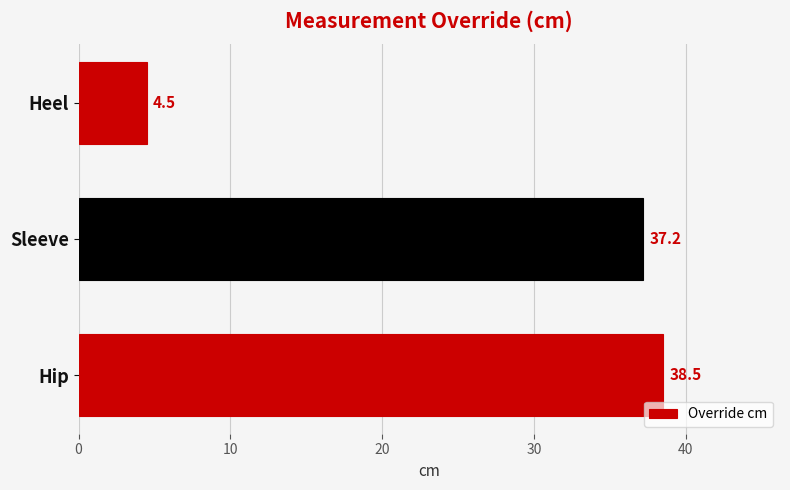

Rank the categories by value from highest to lowest.

Hip, Sleeve, Heel